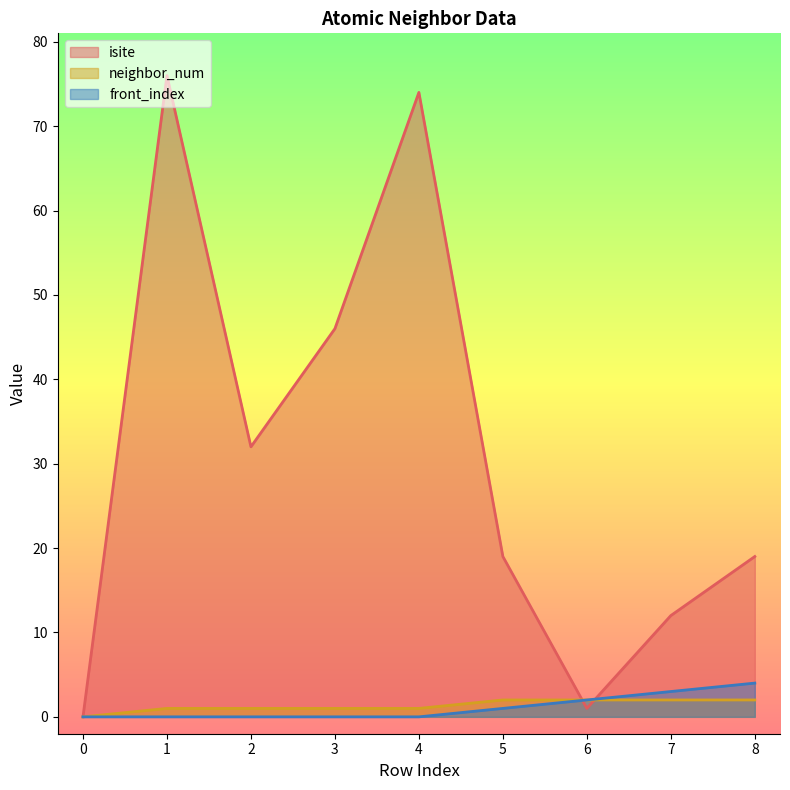

Reading left to right, transcribe all the data shown in this chart.

isite: 0	76	32	46	74	19	1	12	19
neighbor_num: 0	1	1	1	1	2	2	2	2
front_index: 0	0	0	0	0	1	2	3	4